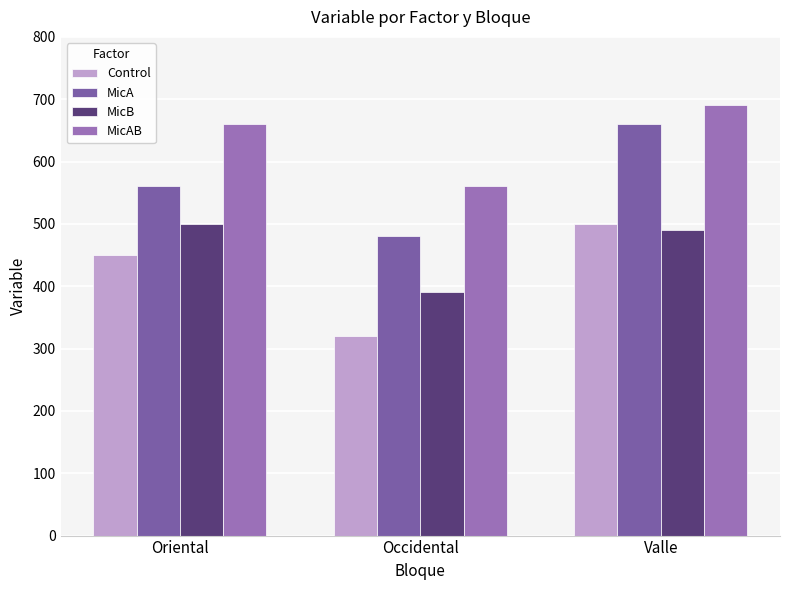

What position from the left is Occidental?

2